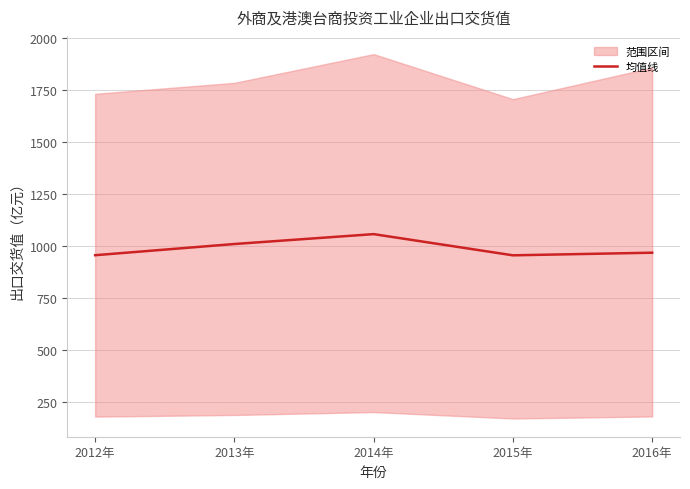

Rank the categories by value from highest to lowest.

2014年, 2013年, 2016年, 2012年, 2015年